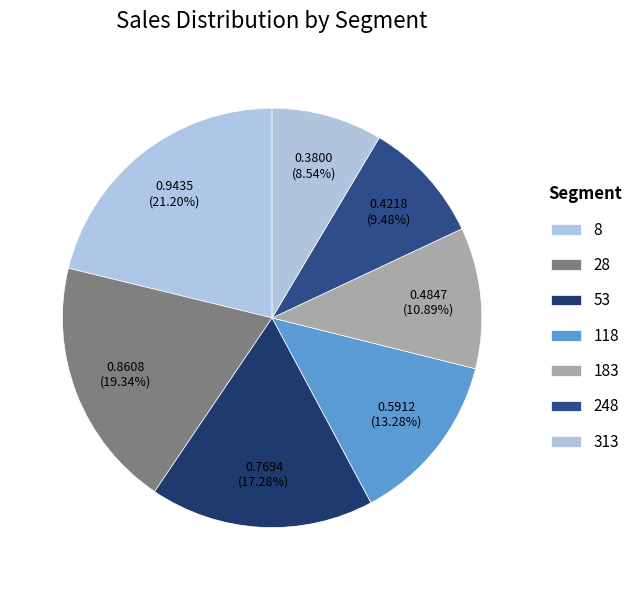

How many segments does this pie chart have?

7